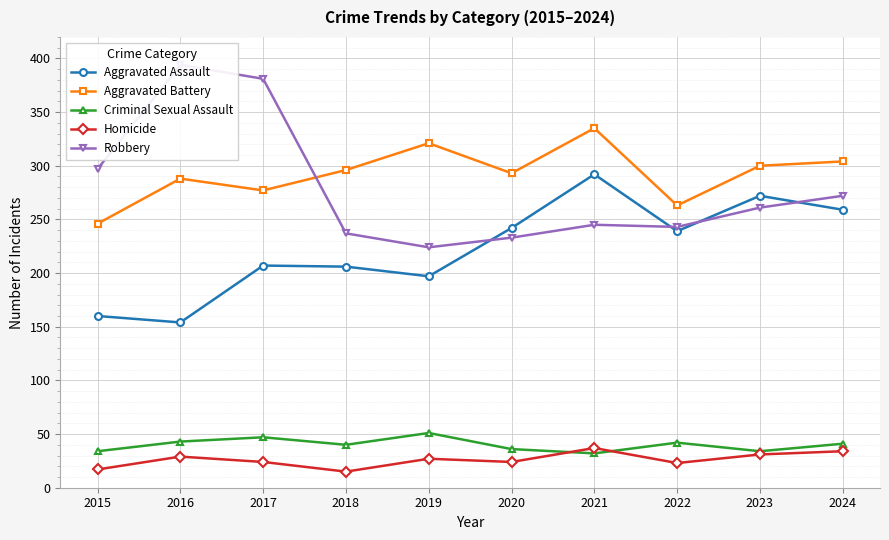

Which series has the largest range (max minus min)?

Robbery